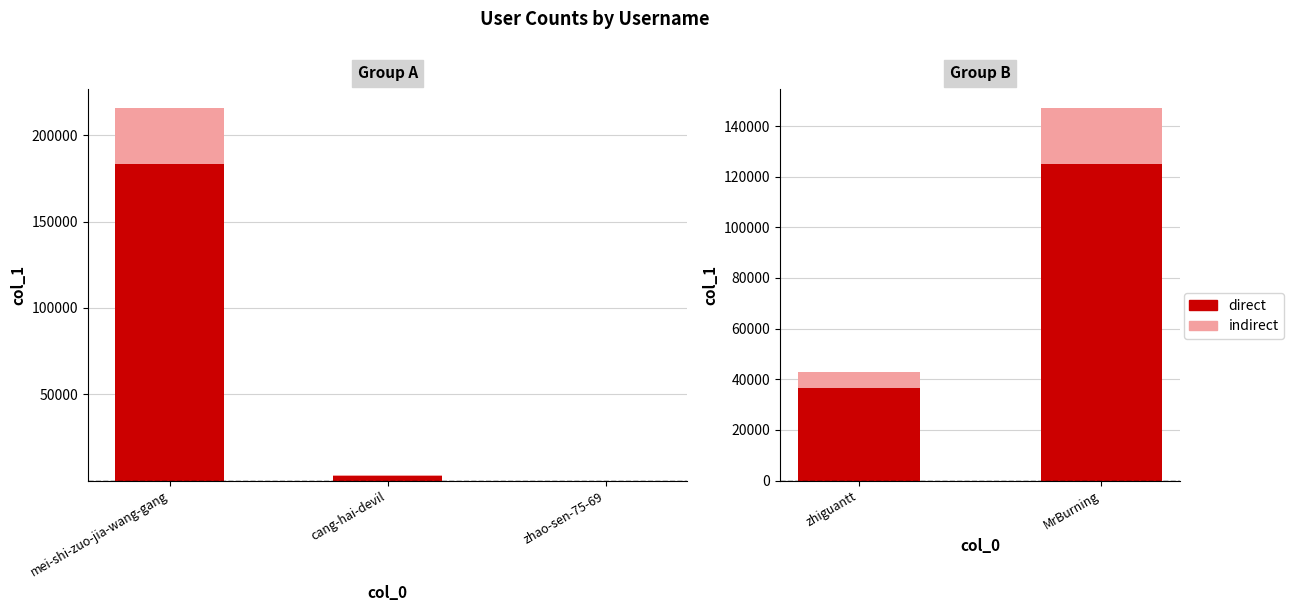

Does the chart contain any negative values?

No